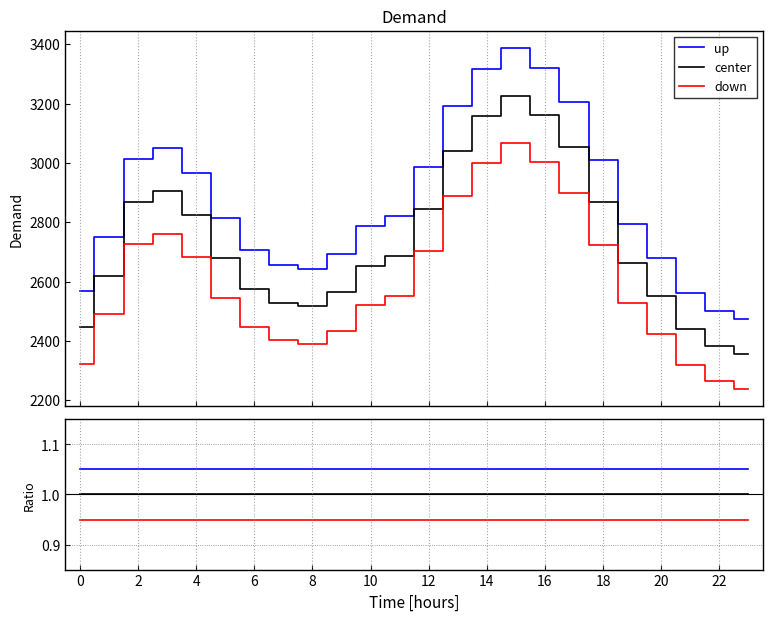

What is the spread (max minus min) of values at 15?

0.1